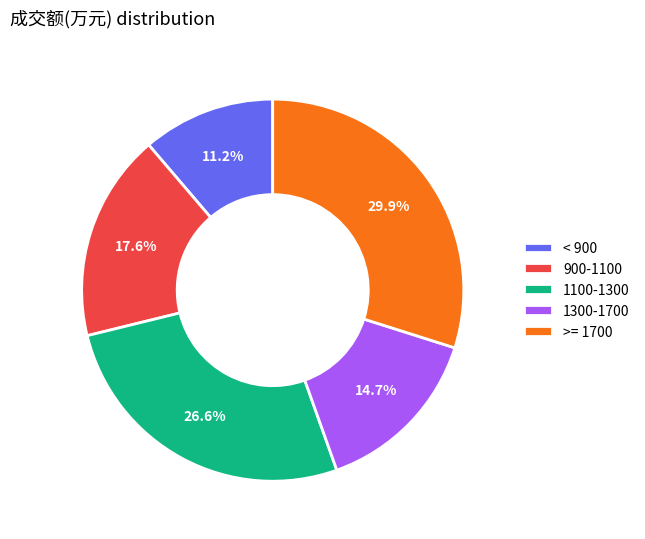

How much of the chart is everything except 900-1100?

82.4%